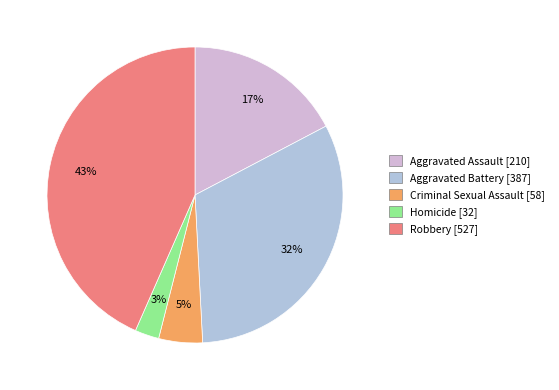

Count the number of slices in the pie.

5